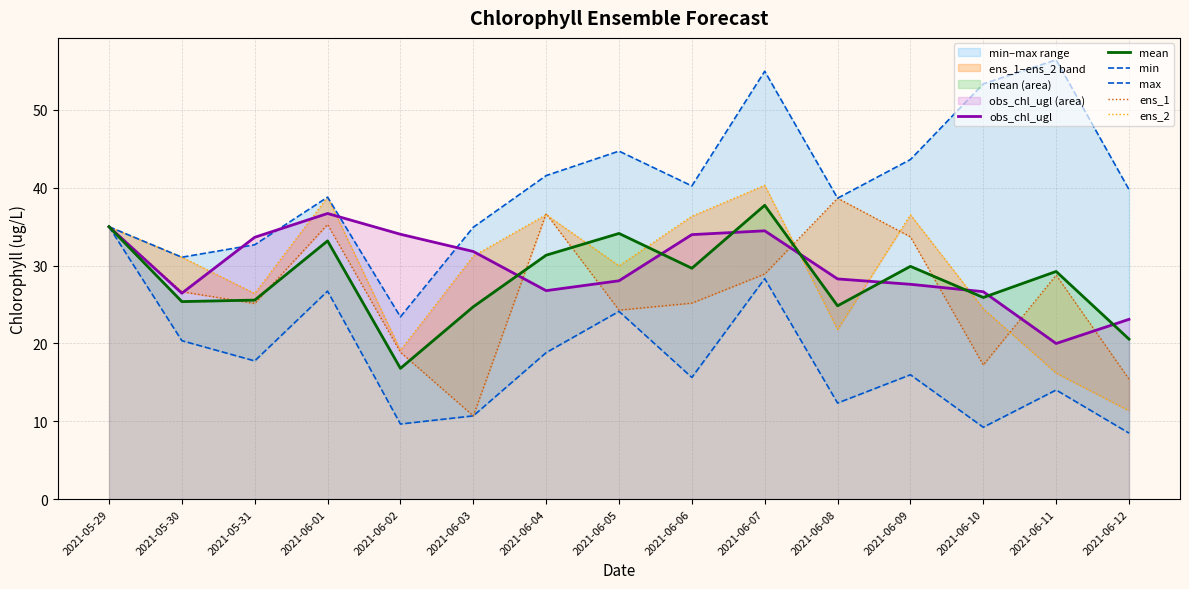

What value does the obs_chl_ugl series have at 2021-06-08?

28.3